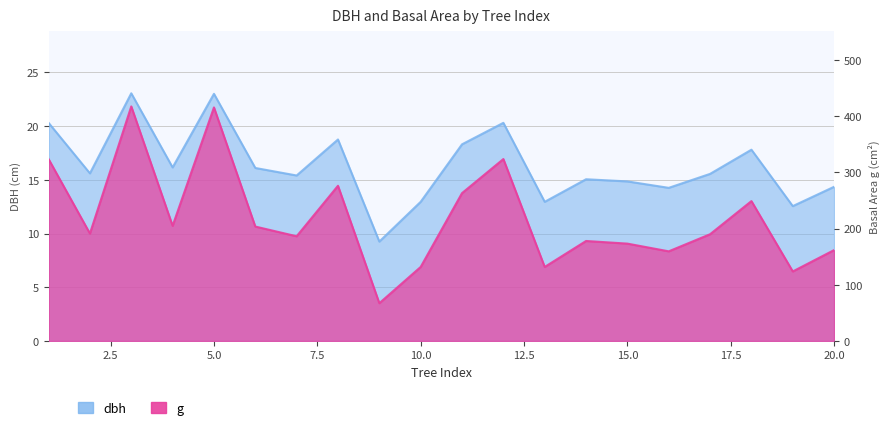

Which series changed the most between 6 and 8?

g